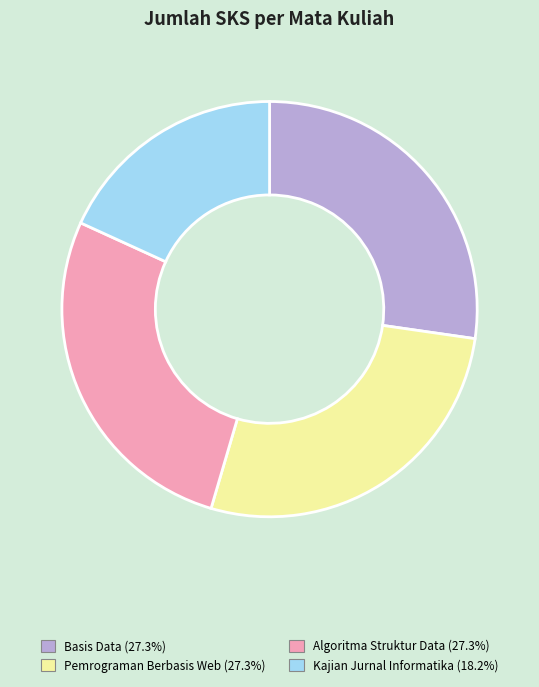

Is there any slice that represents more than half of the pie?

No